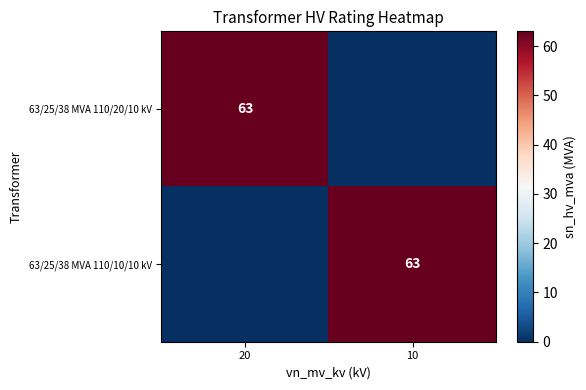

The 63/25/38 MVA 110/20/10 kV series shows 63 at 20. True or false?

True